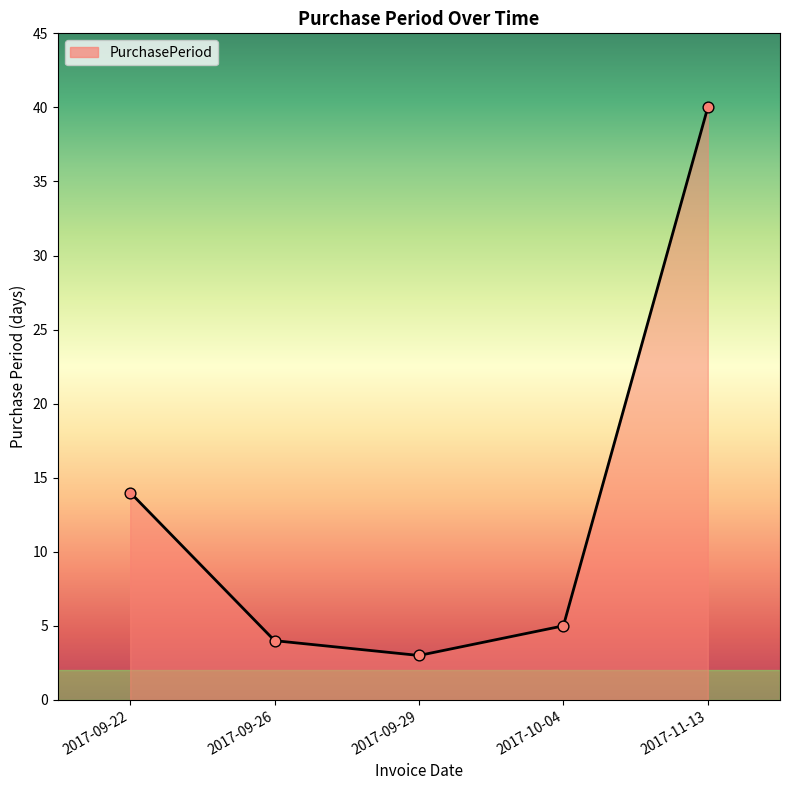

What is the ratio of the value at 2017-09-29 to the value at 2017-09-26?

0.8